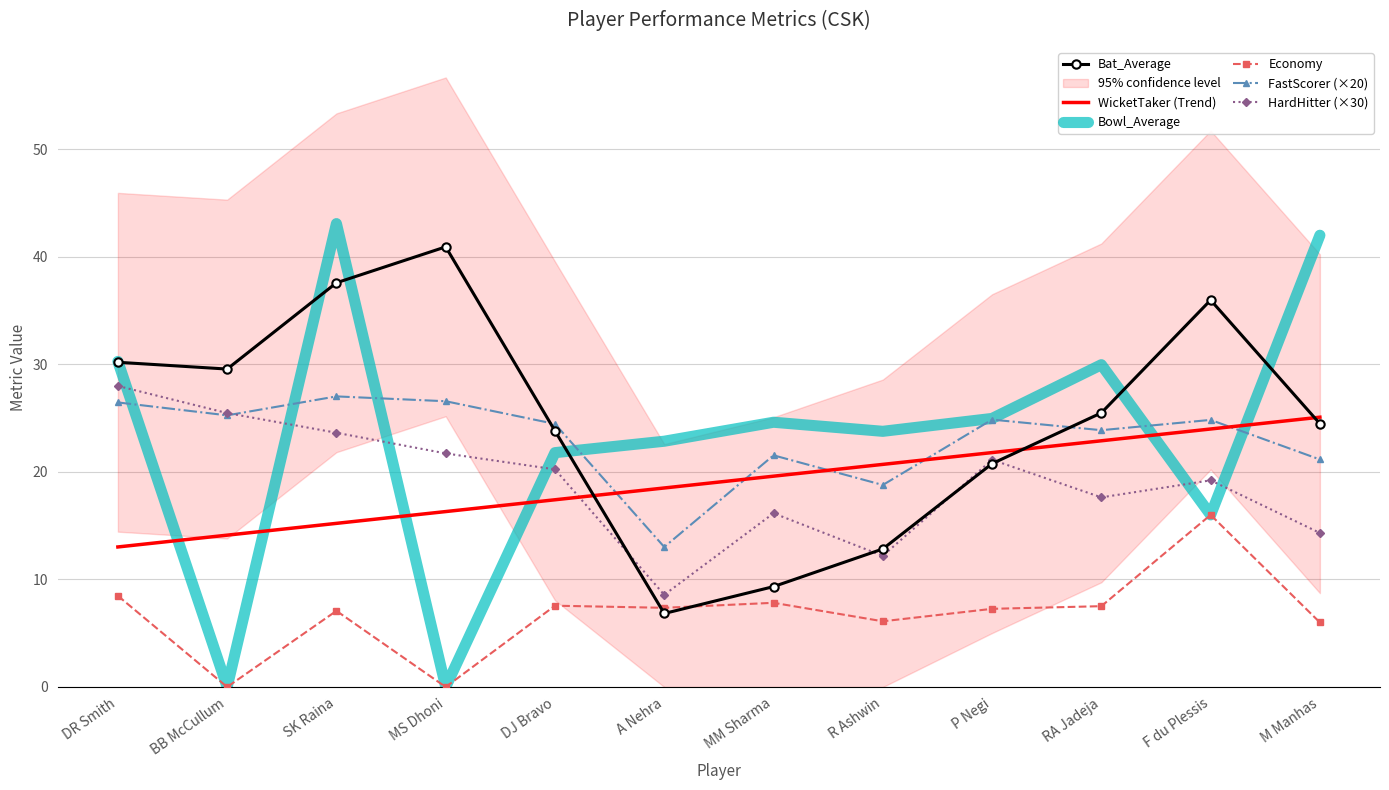

True or false: Bowl_Average has a value of 42.0 at M Manhas.

True